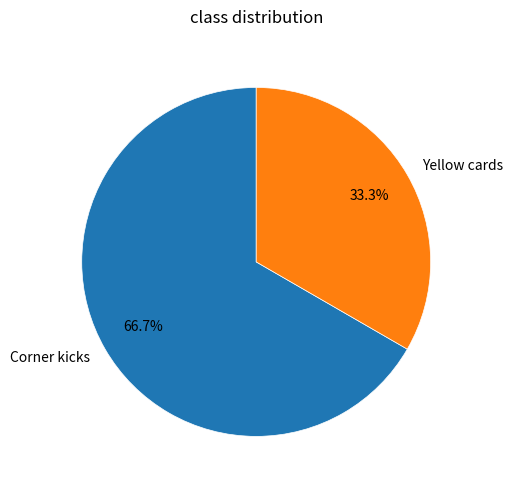

Is it true that Corner kicks is 59% of the pie?

False